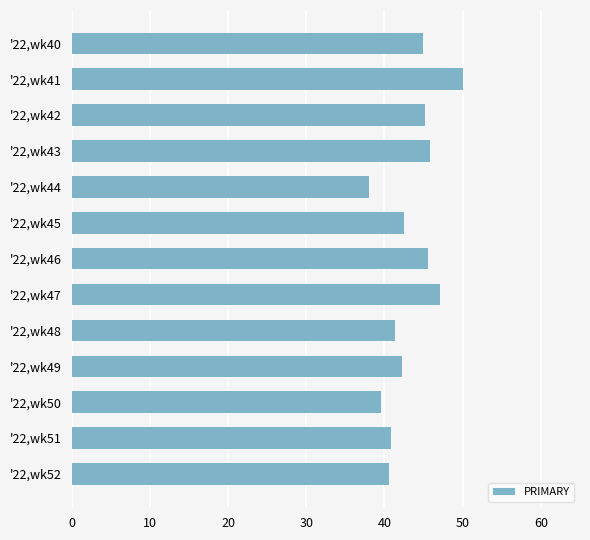

What is the average value?

43.3